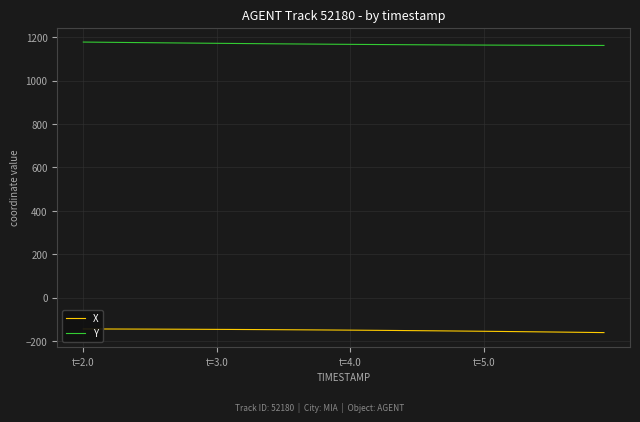

True or false: X and Y cross at least once.

False